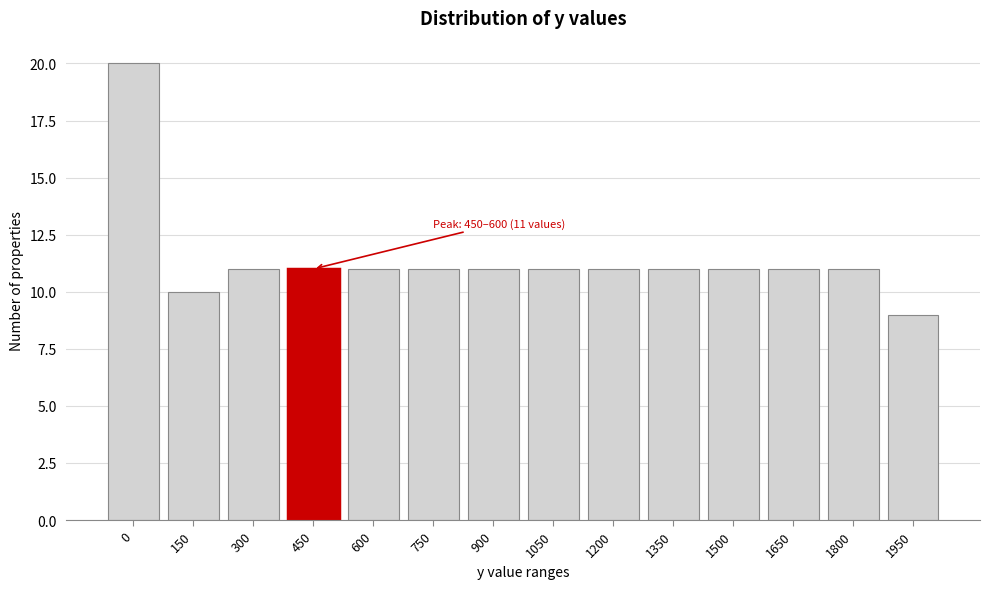

Reading left to right, list all the values displayed in this chart.

0=20	150=10	300=11	450=11	600=11	750=11	900=11	1050=11	1200=11	1350=11	1500=11	1650=11	1800=11	1950=9